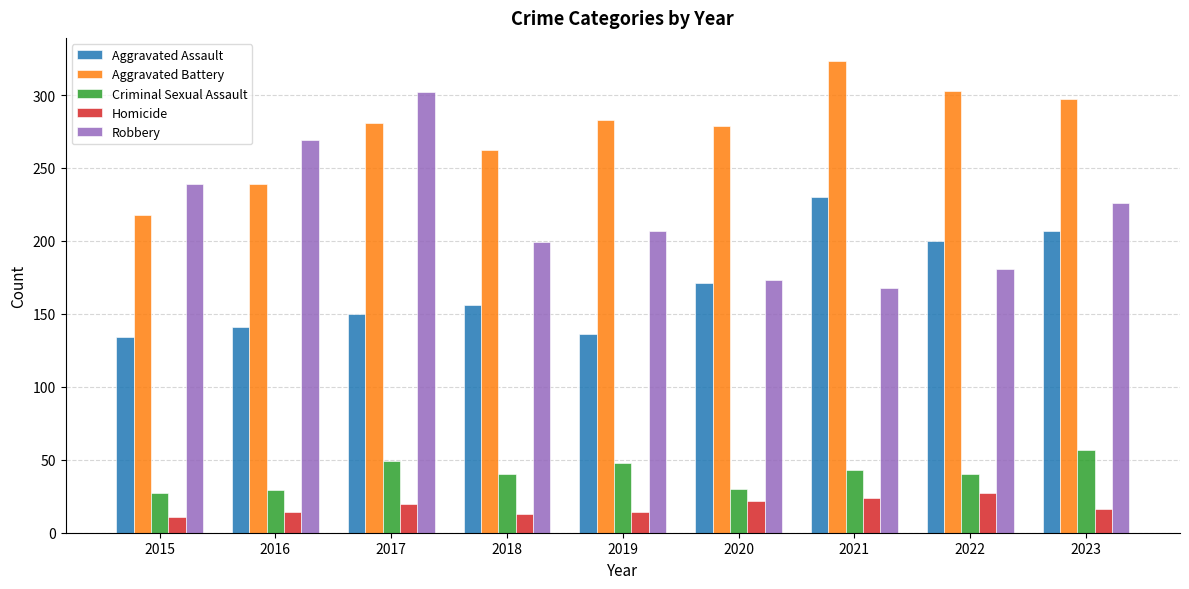

Rank the series by their maximum value, from highest to lowest.

Aggravated Battery, Robbery, Aggravated Assault, Criminal Sexual Assault, Homicide